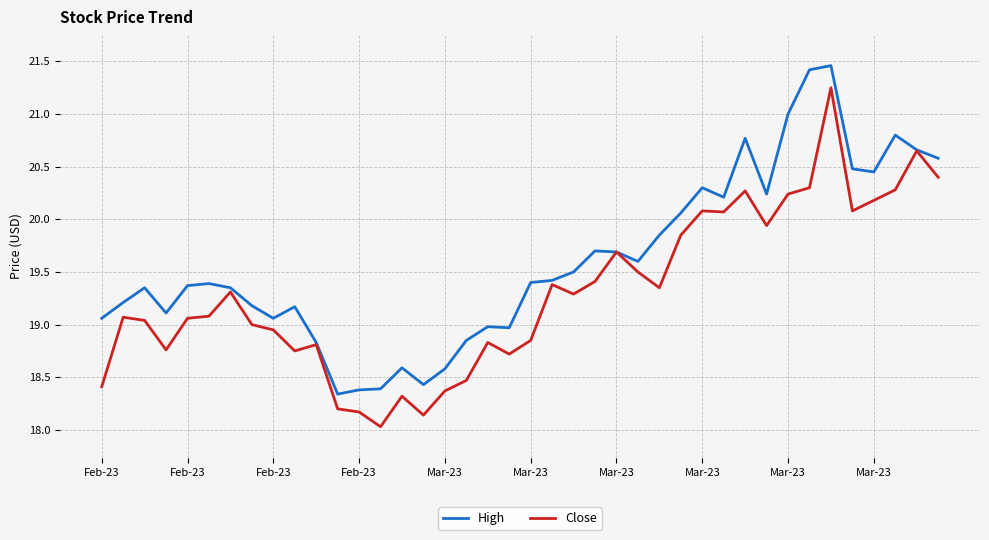

What is the smallest value displayed?

18.0